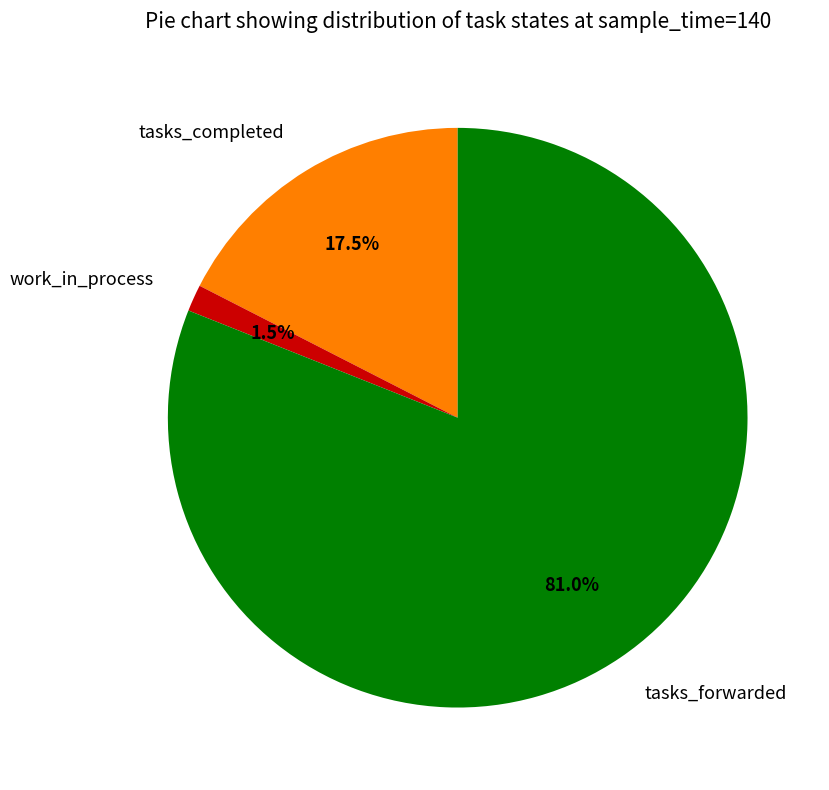

Which category has the smallest portion of the pie?

work_in_process